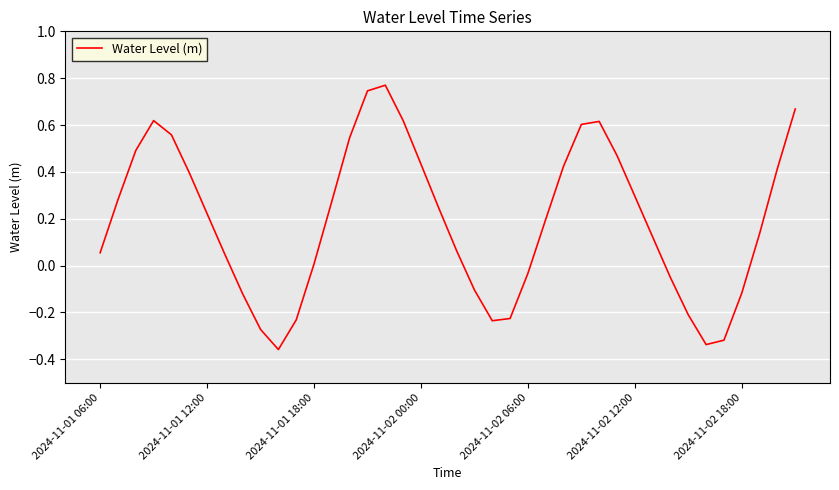

Is this an area chart (filled region under the line)?

No